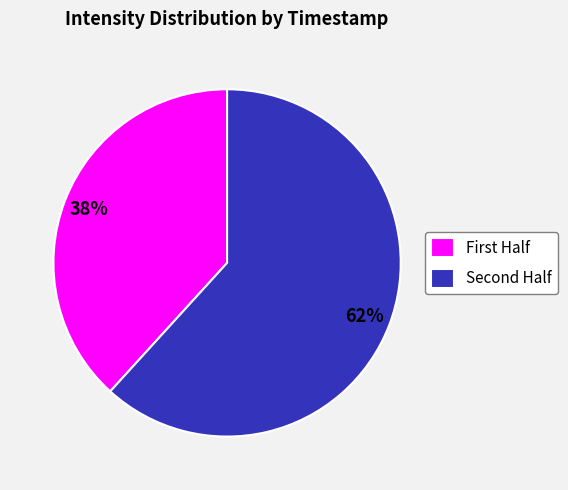

Which slice is the smallest?

First Half